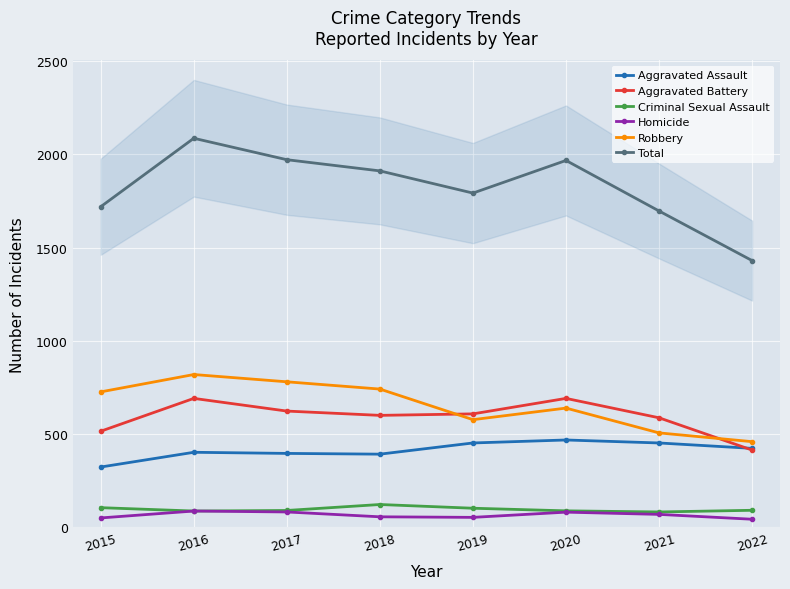

How many values in the Aggravated Battery series are below 608?

4